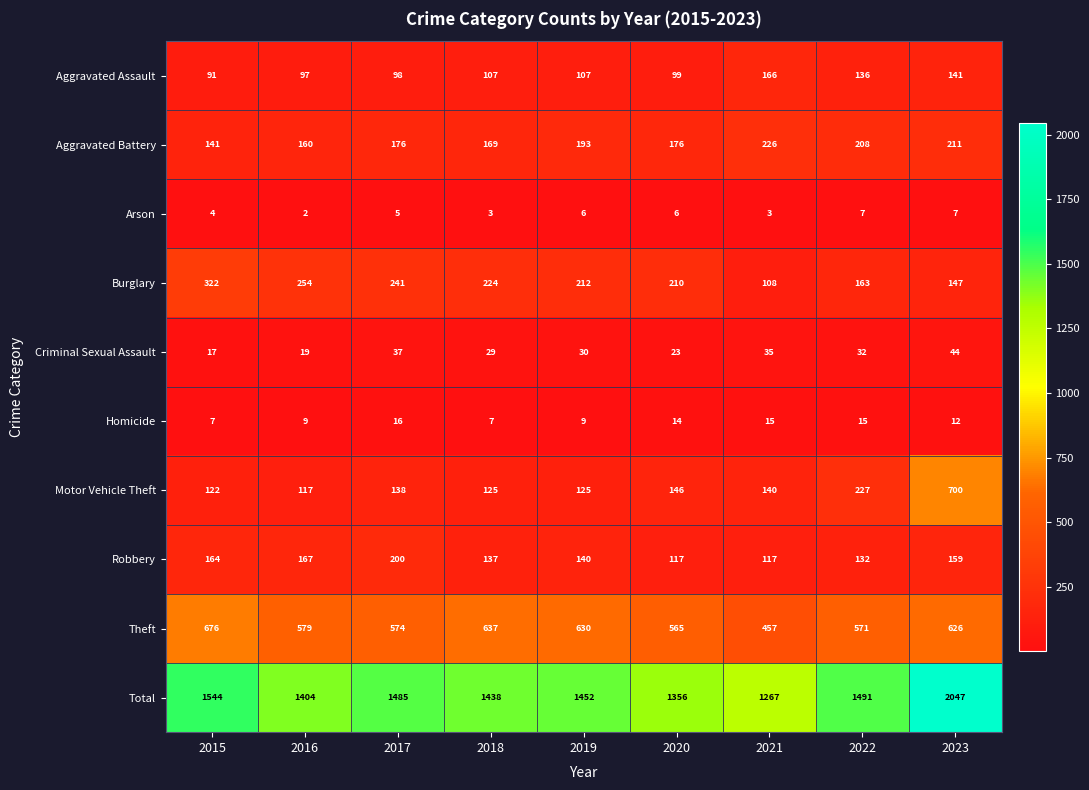

At how many categories does at least one series exceed 1195?

9